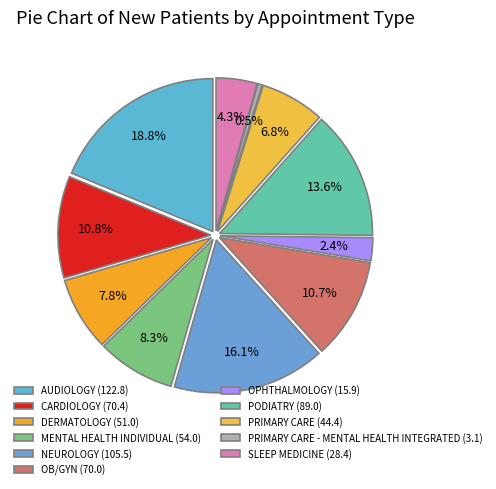

The DERMATOLOGY slice represents 8% of the pie. True or false?

True